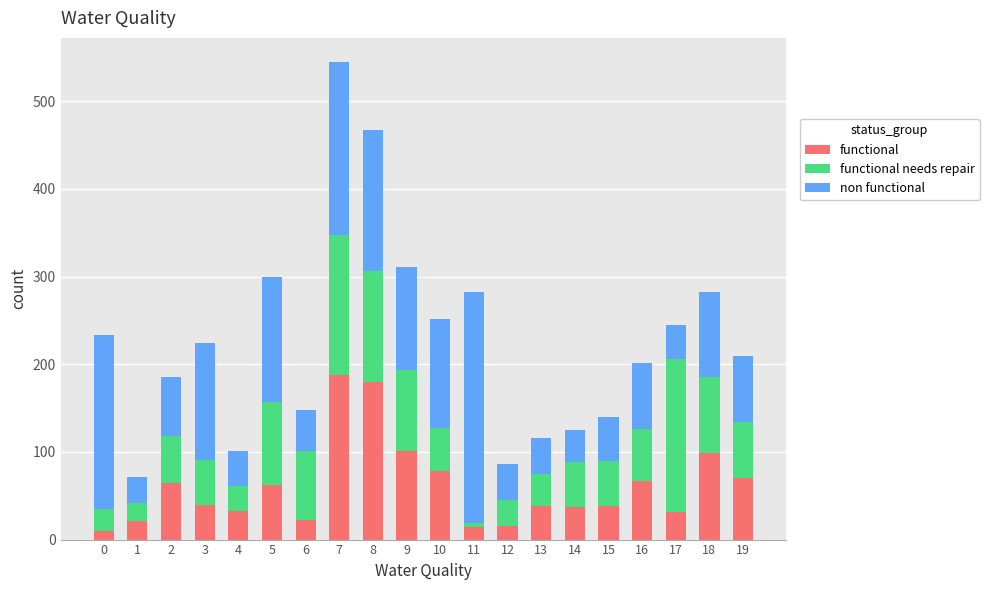

At which category is the sum across all series the highest?

7